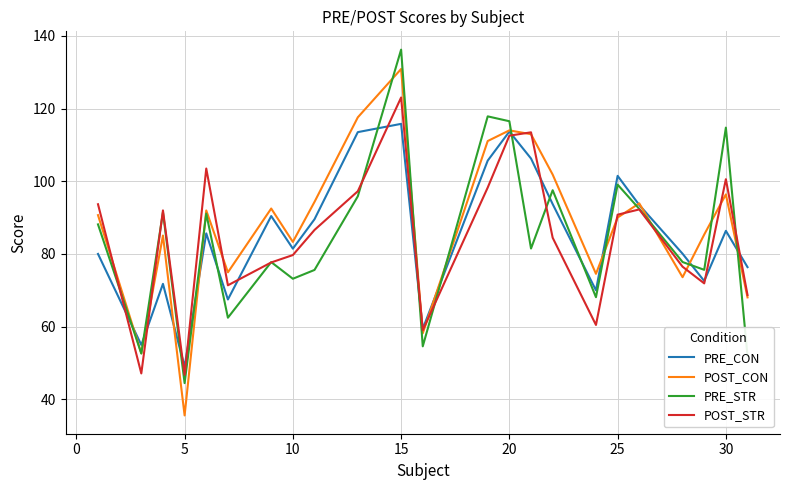

In PRE_STR, how many points are lower than both neighbors (excluding endpoints)?

8